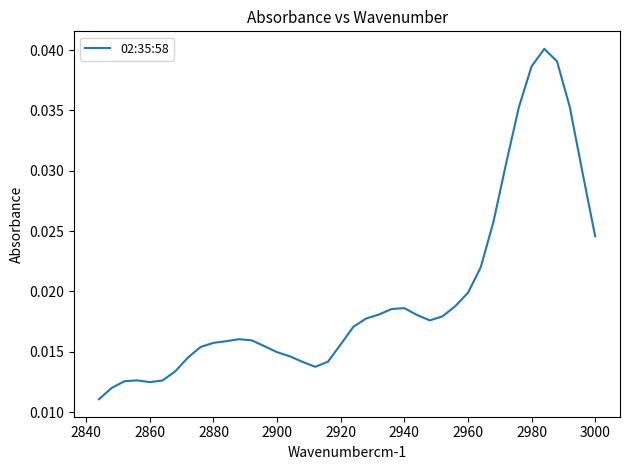

Is it true that the value at 36 is 0.0?

False